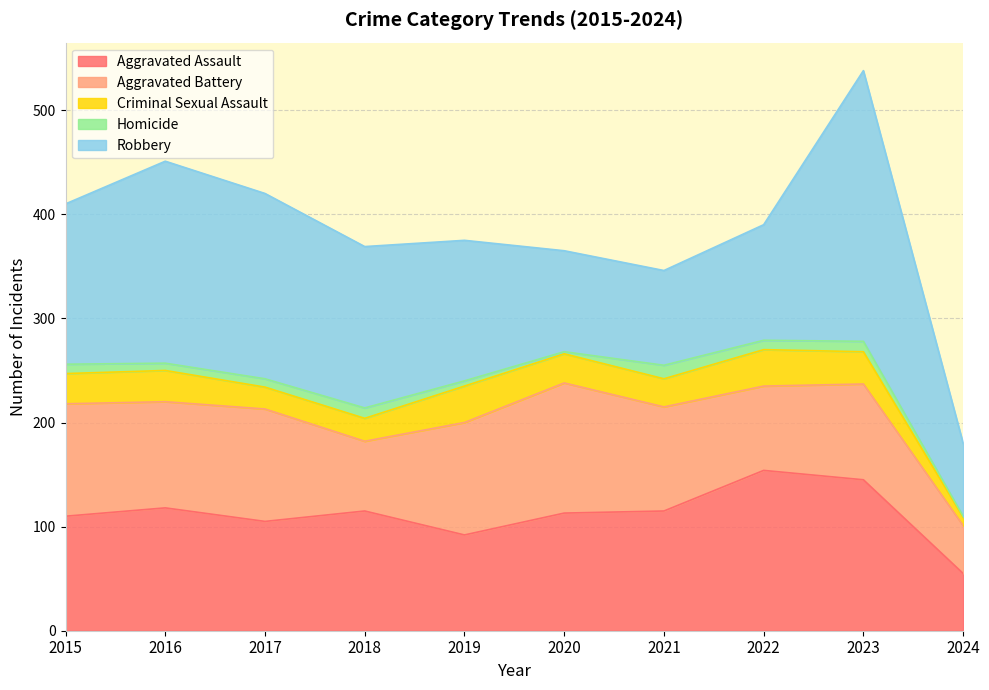

What is the minimum value for Robbery?

70